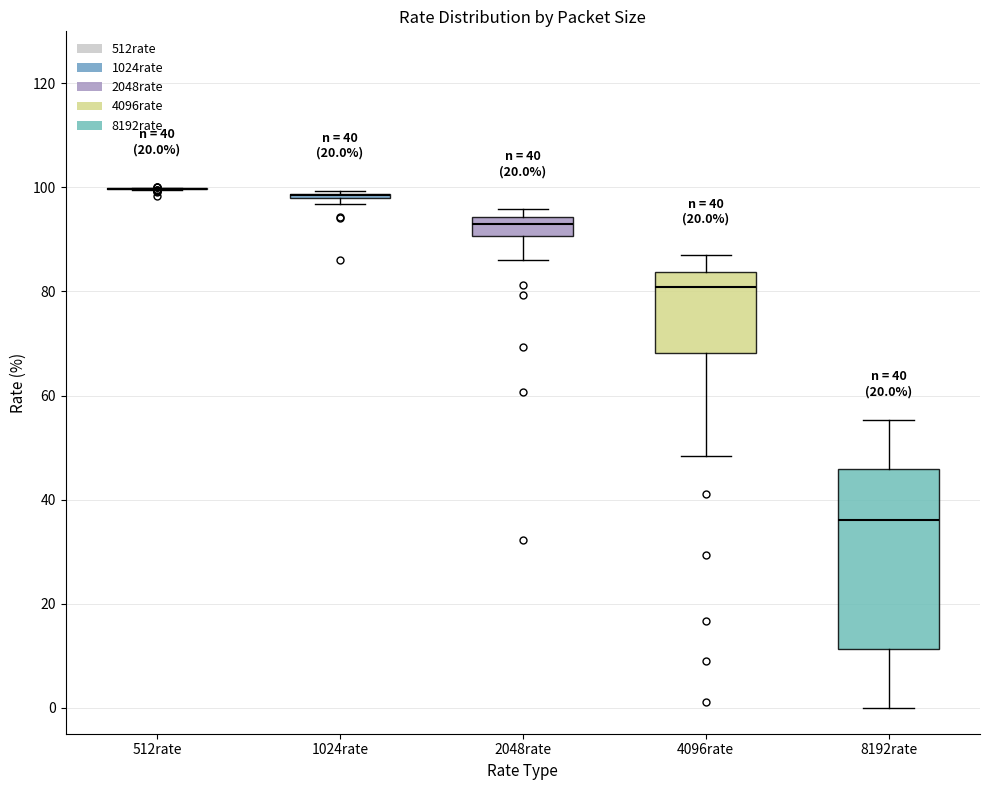

Which box is the tallest, from its lower edge to its upper edge?

8192rate